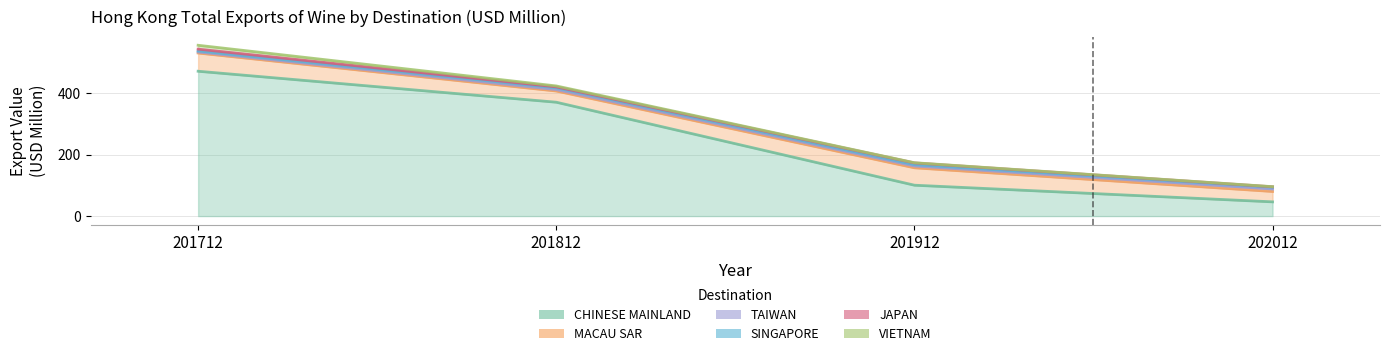

True or false: MACAU SAR and VIETNAM intersect in this chart.

False